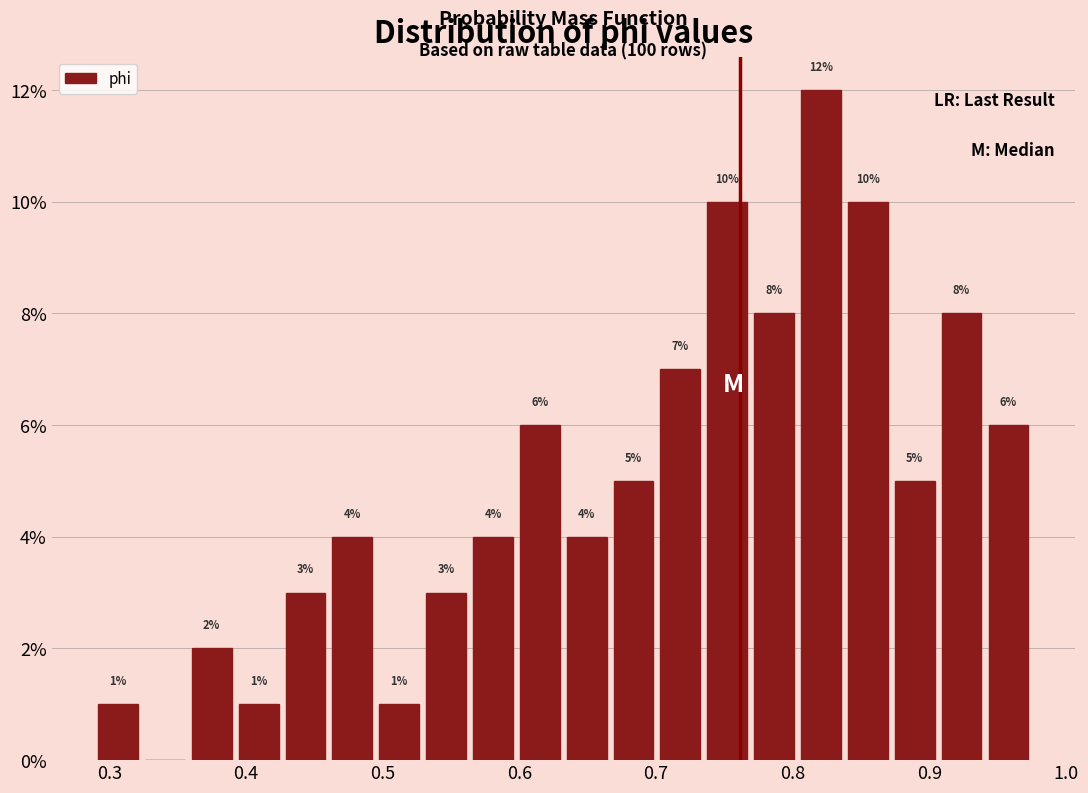

Around what value on the x-axis is the tallest bar? Give the approximate position of its centre, as read against the axis.

0.82